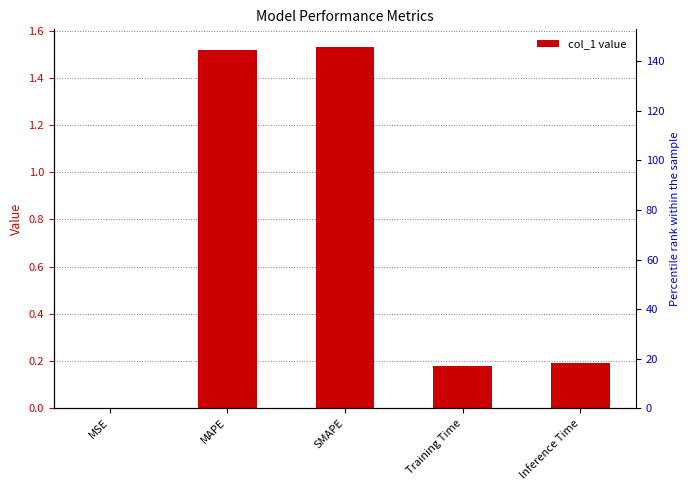

Reading left to right, extract all data points from this chart.

MSE=0.0	MAPE=1.5	SMAPE=1.5	Training Time=0.2	Inference Time=0.2